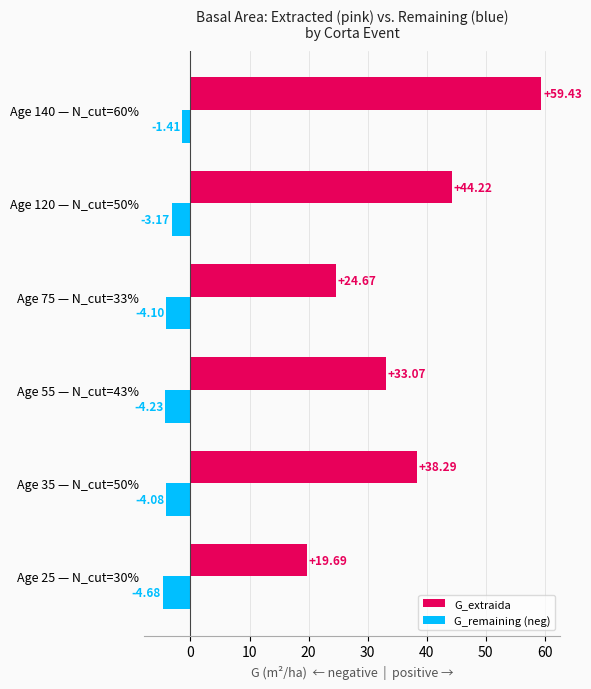

What are all the series names shown in the legend?

G_extraida, G_remaining (neg)